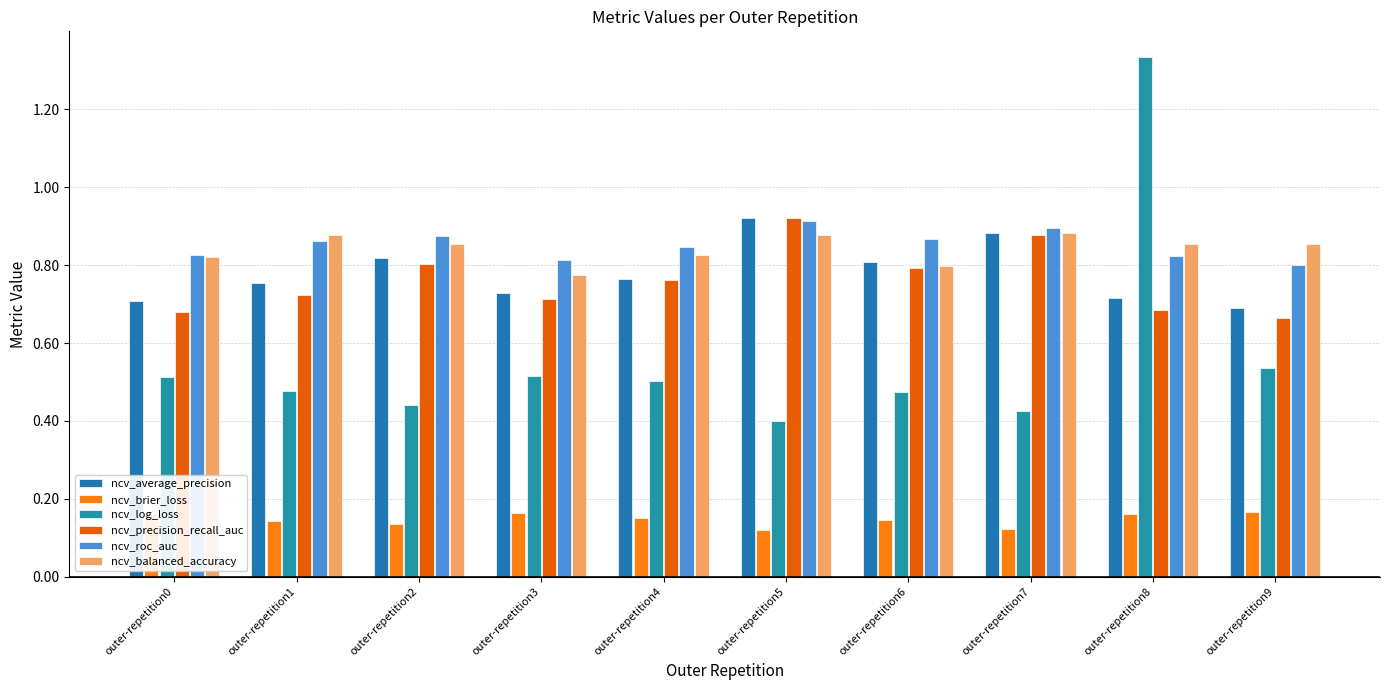

True or false: ncv_roc_auc has a value of 1.3 at outer-repetition0.

False